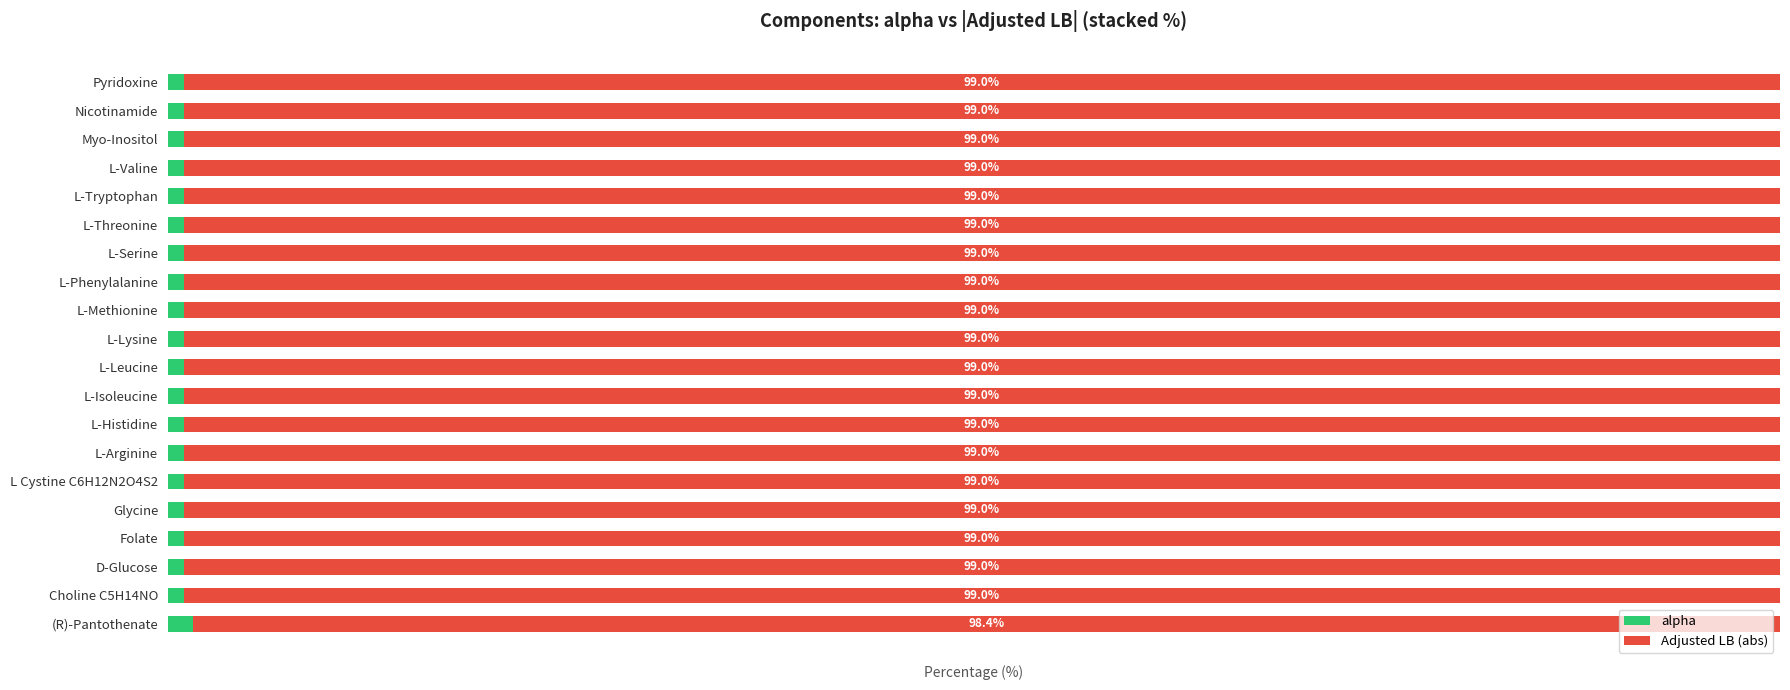

What are all the series names shown in the legend?

alpha, Adjusted LB (abs)